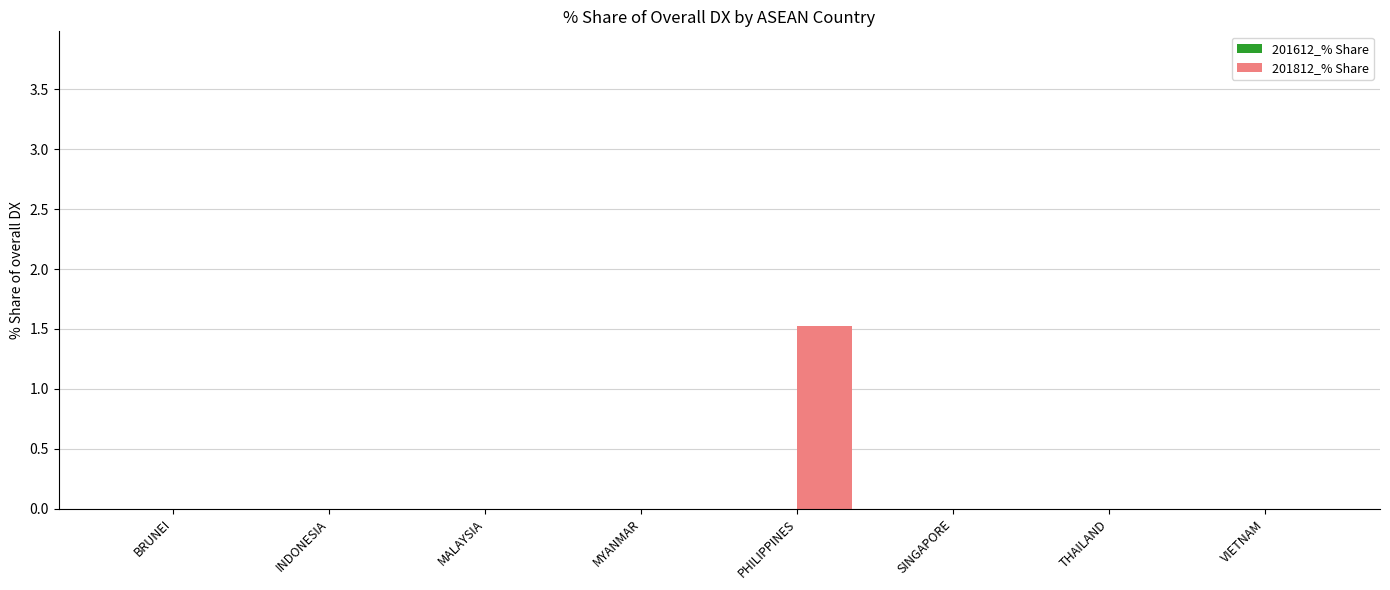

How many distinct data groups are displayed?

1